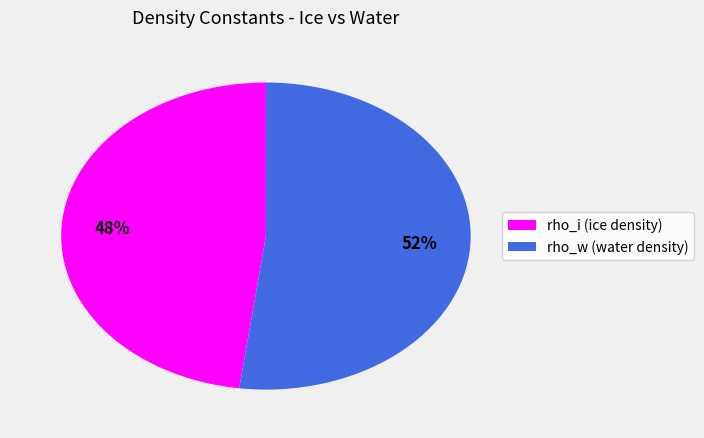

Which slice is the smallest?

rho_i (ice density)